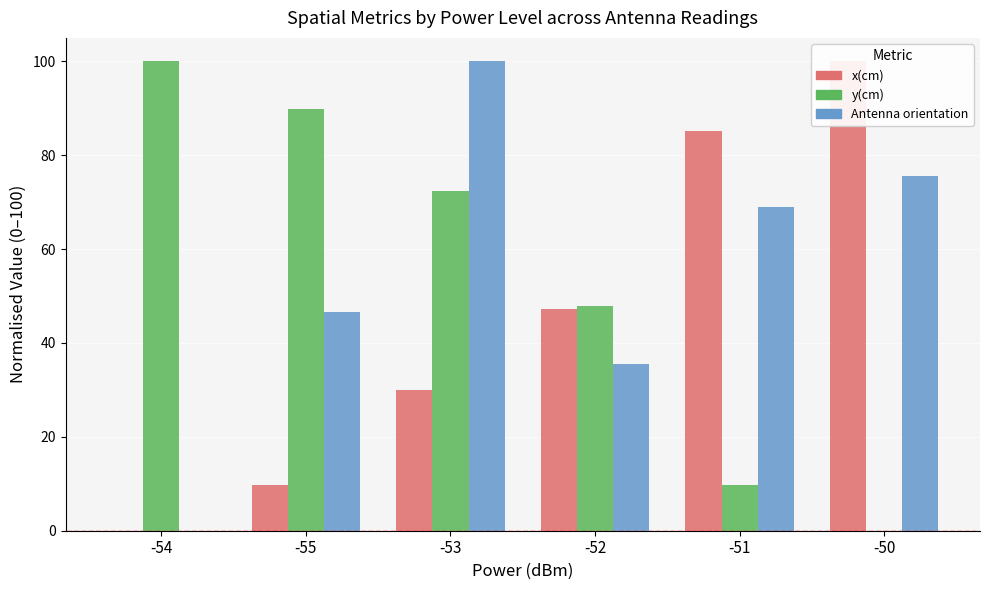

What is the sum of all x(cm) values?

272.0